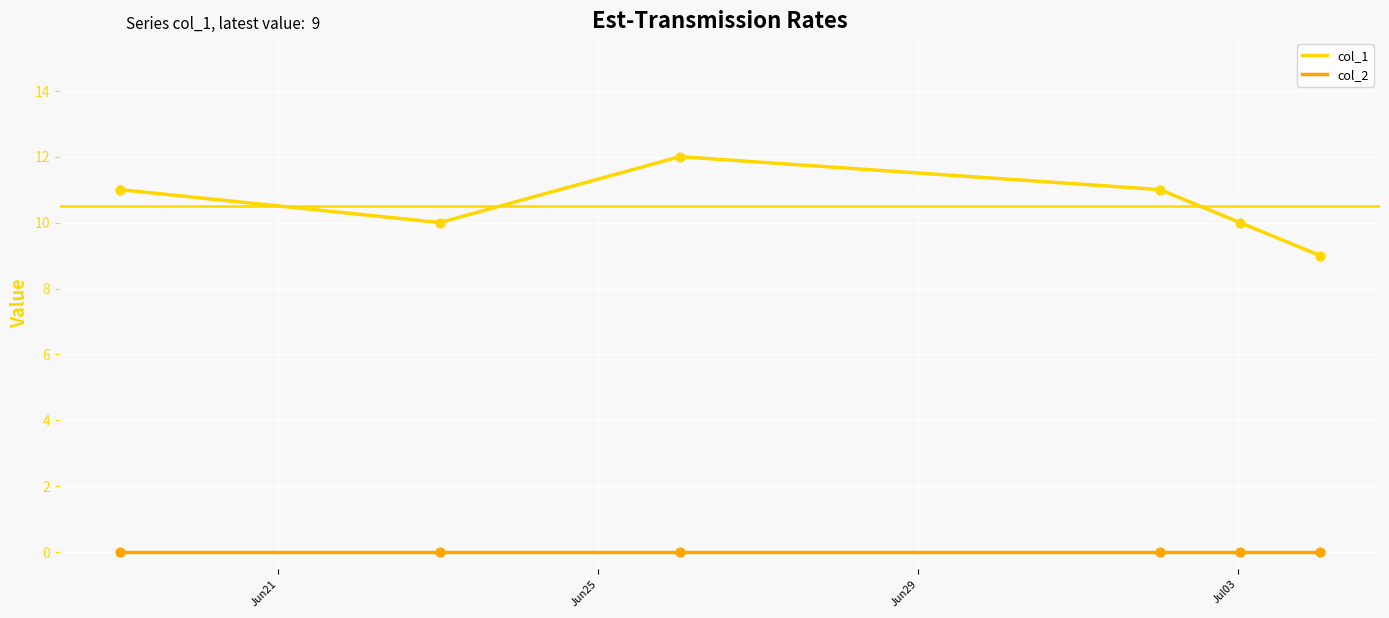

Which series has the largest total across all categories?

col_1